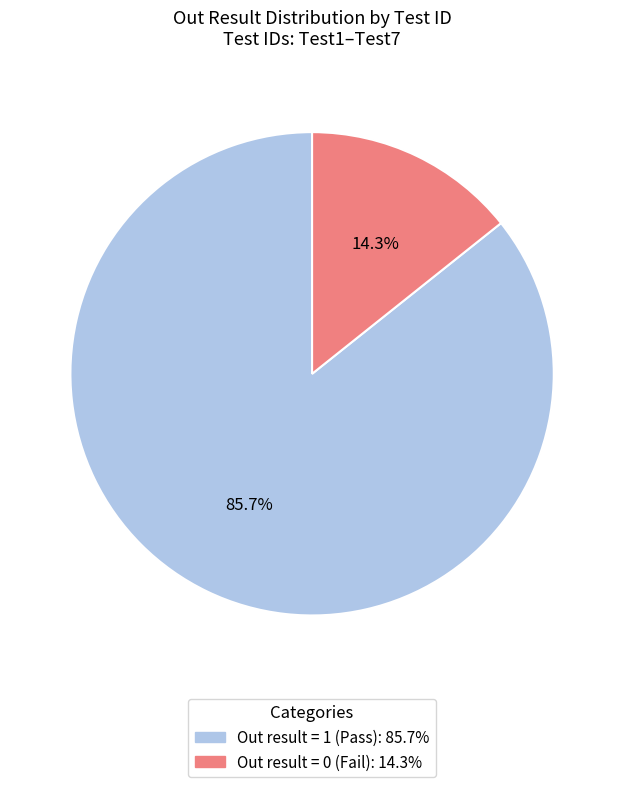

Count the number of slices in the pie.

2